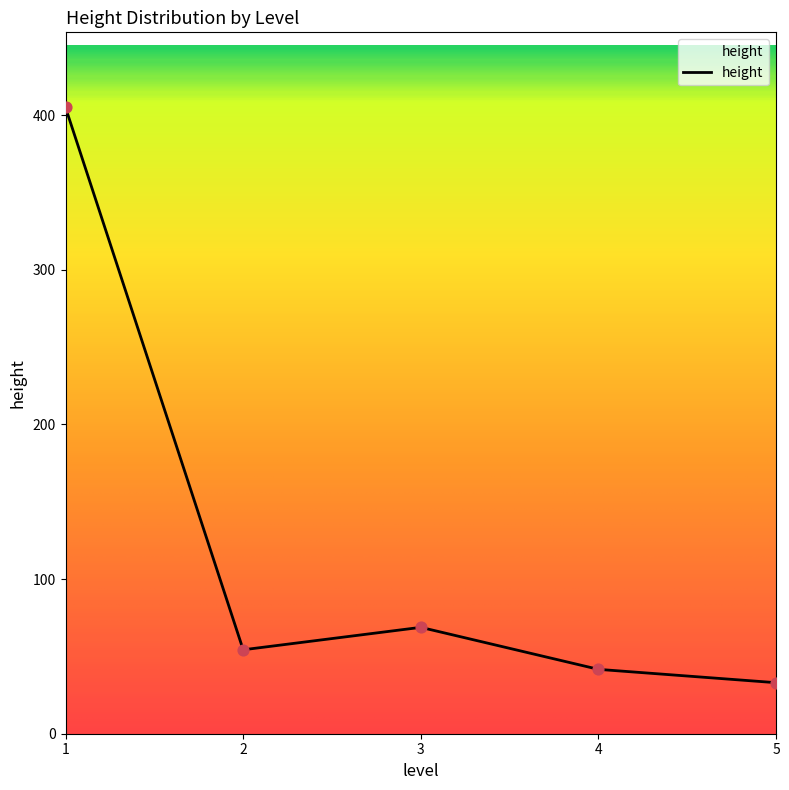

Approximately how many times larger is the value at 5 compared to 4?

0.8